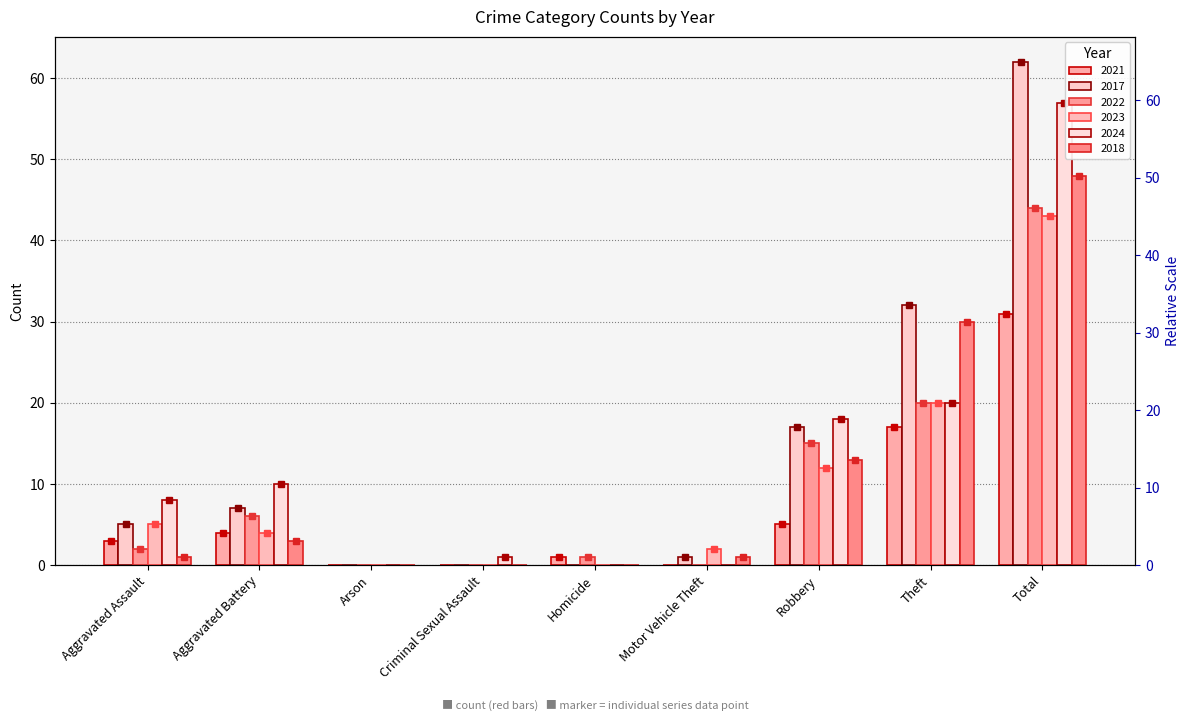

The value of 2017 at Criminal Sexual Assault is 0. True or false?

True